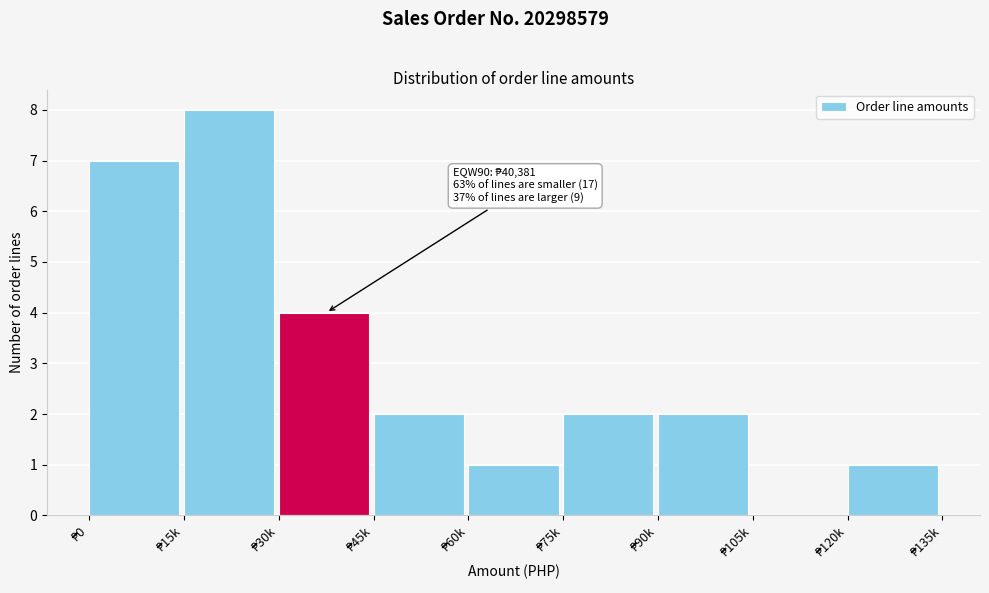

What is the sum of all values?

27